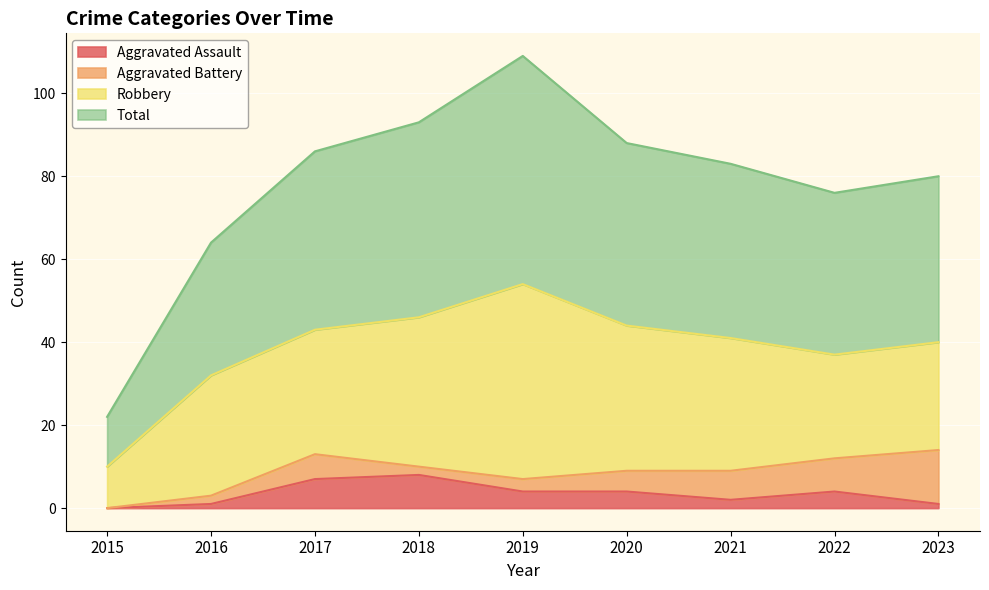

At which label does Total first exceed 83?

2017